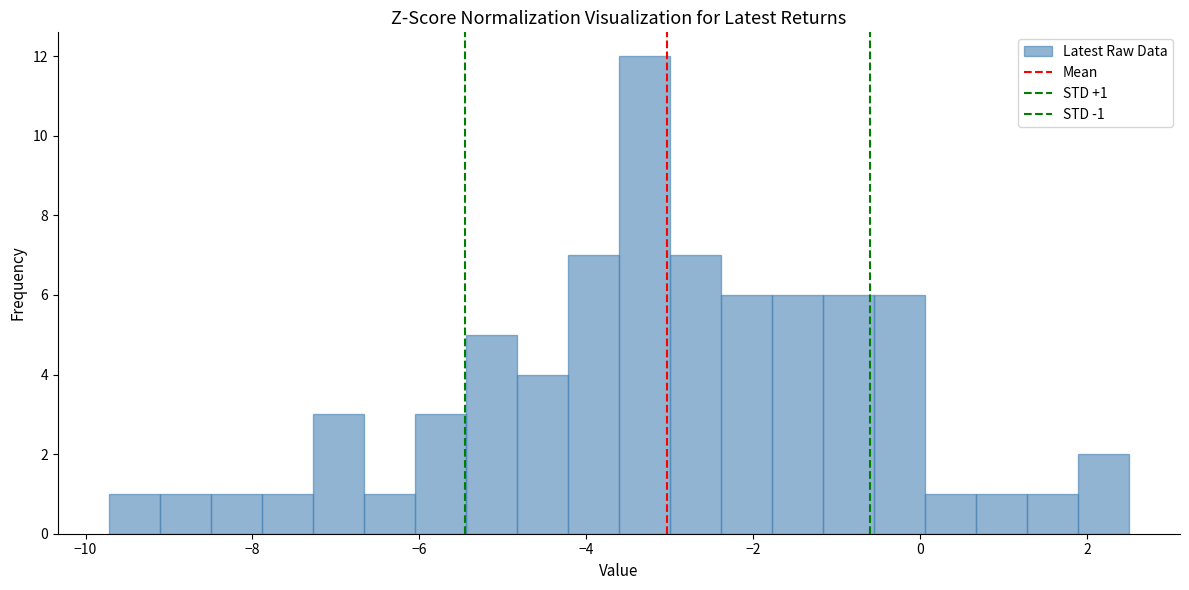

Read against the x-axis, roughly where is the centre of the tallest bar?

-3.4